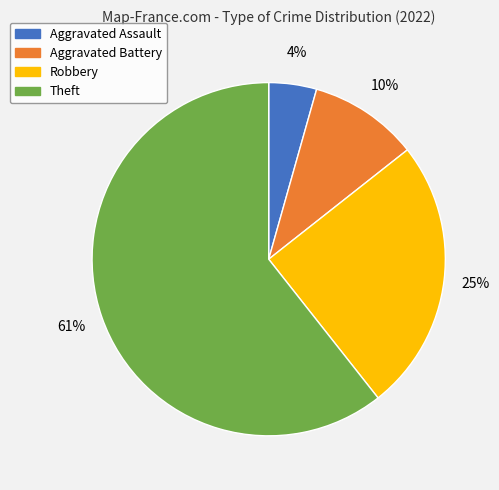

Combined, do Robbery and Theft account for over 50%?

Yes